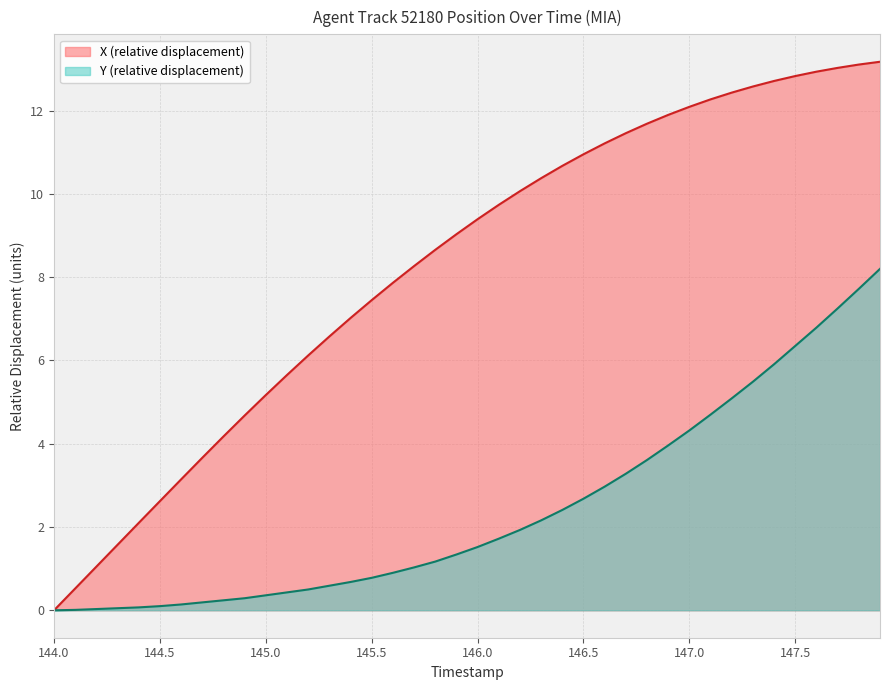

Which category has the lowest value in the X series?

144.0